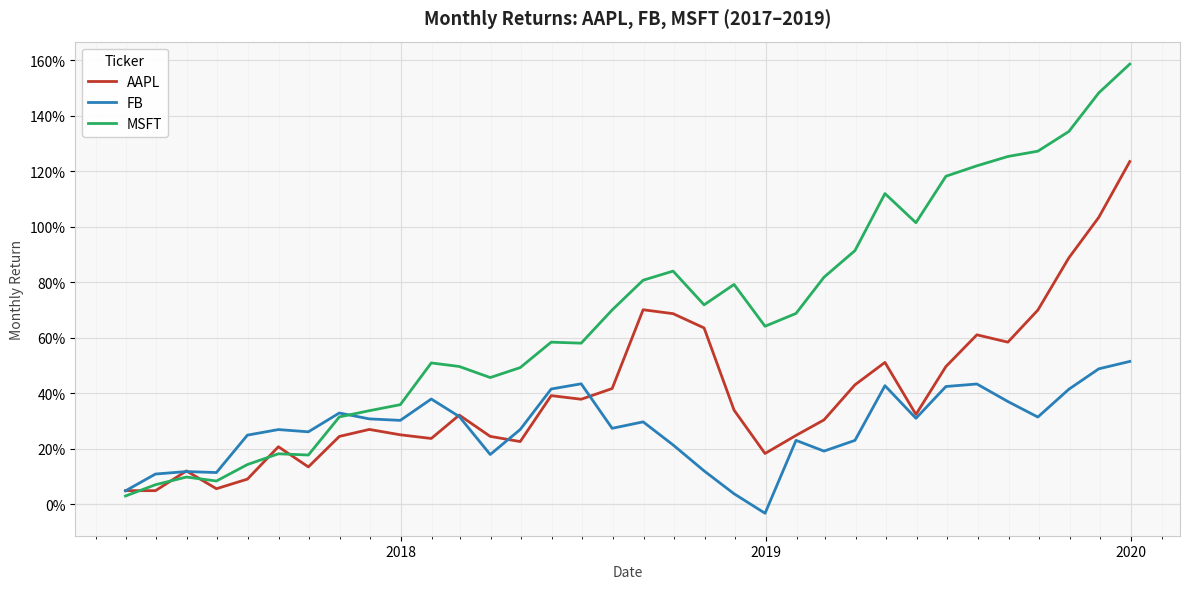

In MSFT, how many points are lower than both neighbors (excluding endpoints)?

7